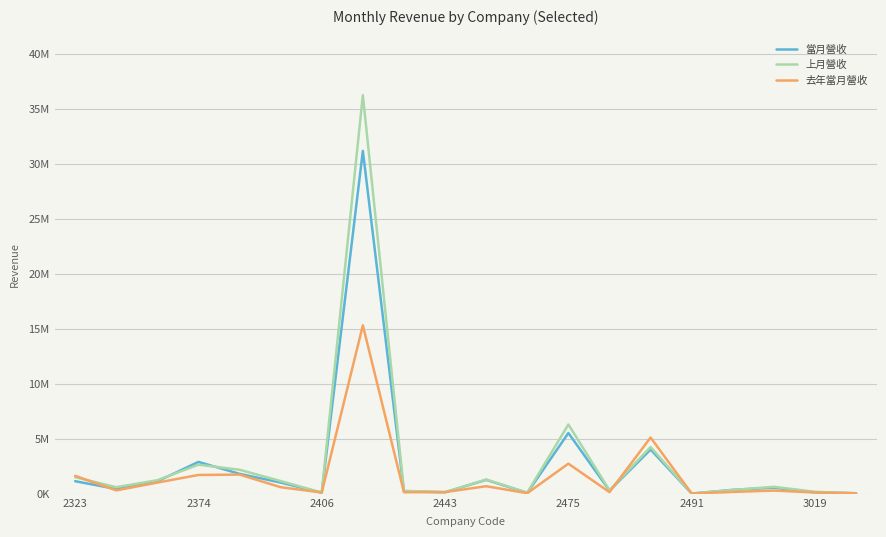

Does the chart have visible grid lines?

Yes